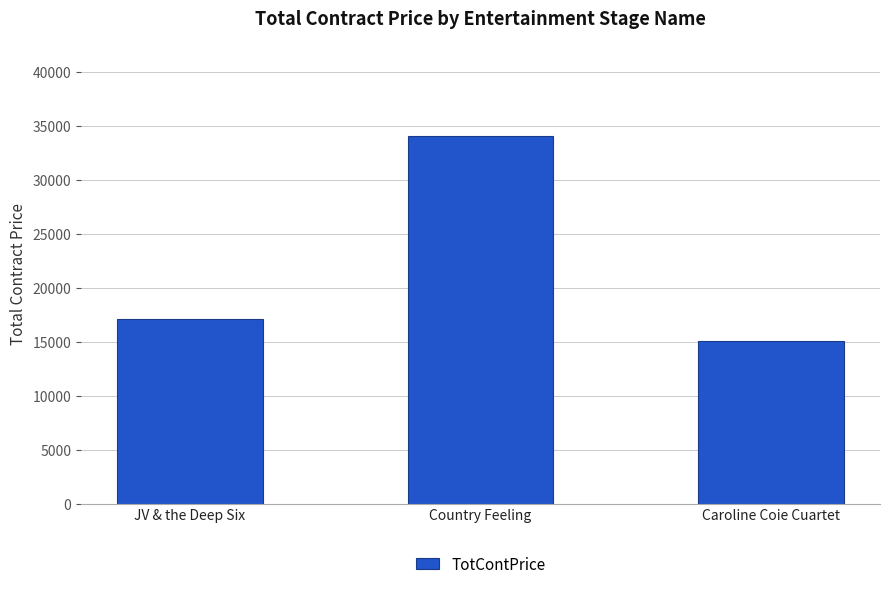

How many values are between 15070 and 34080?

3